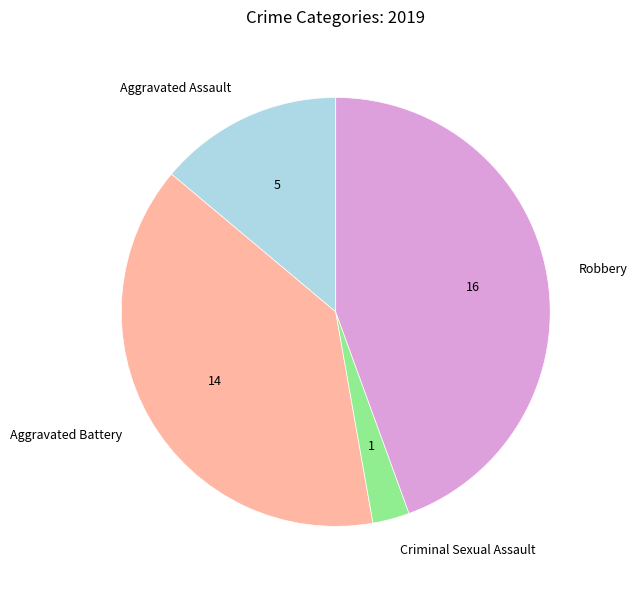

The Robbery slice represents 44% of the pie. True or false?

True